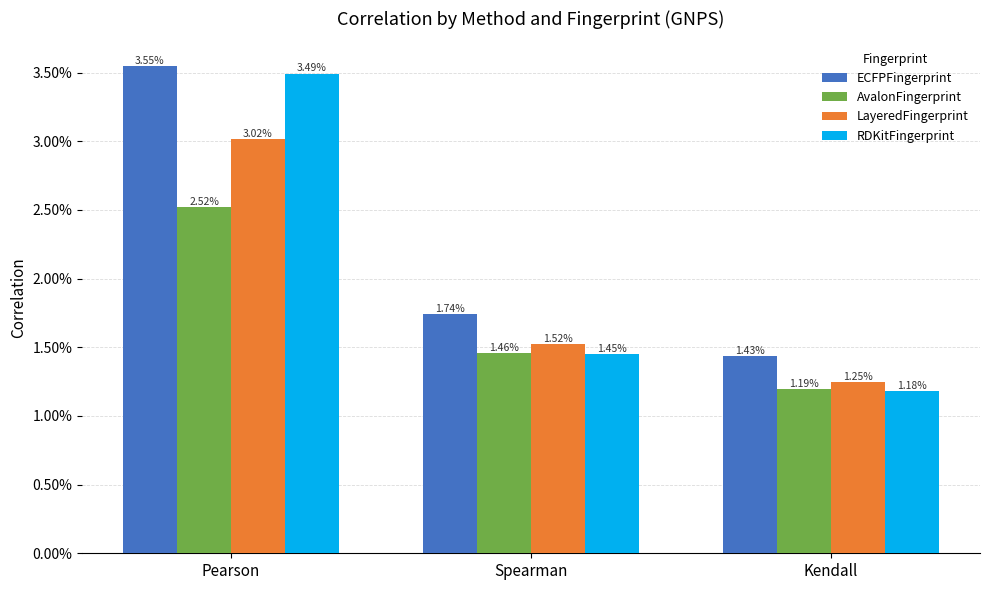

At how many categories does at least one series exceed 3?

1